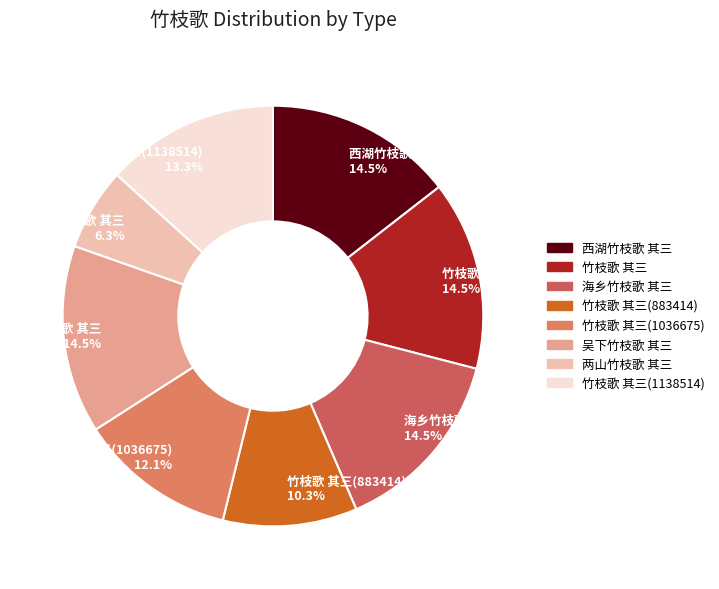

How many segments does this pie chart have?

8